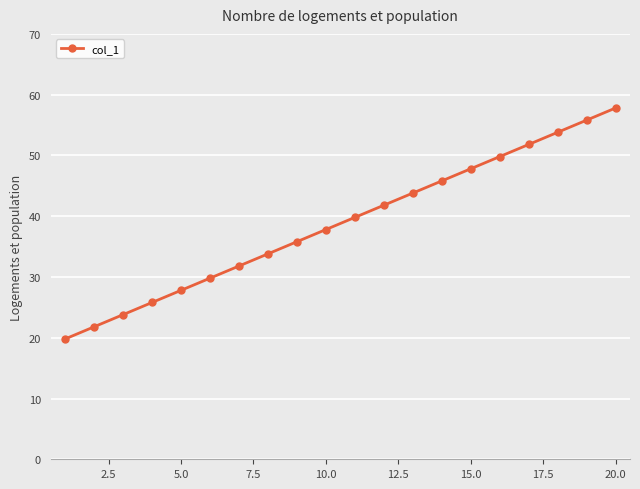

How many data points does each series have?

20